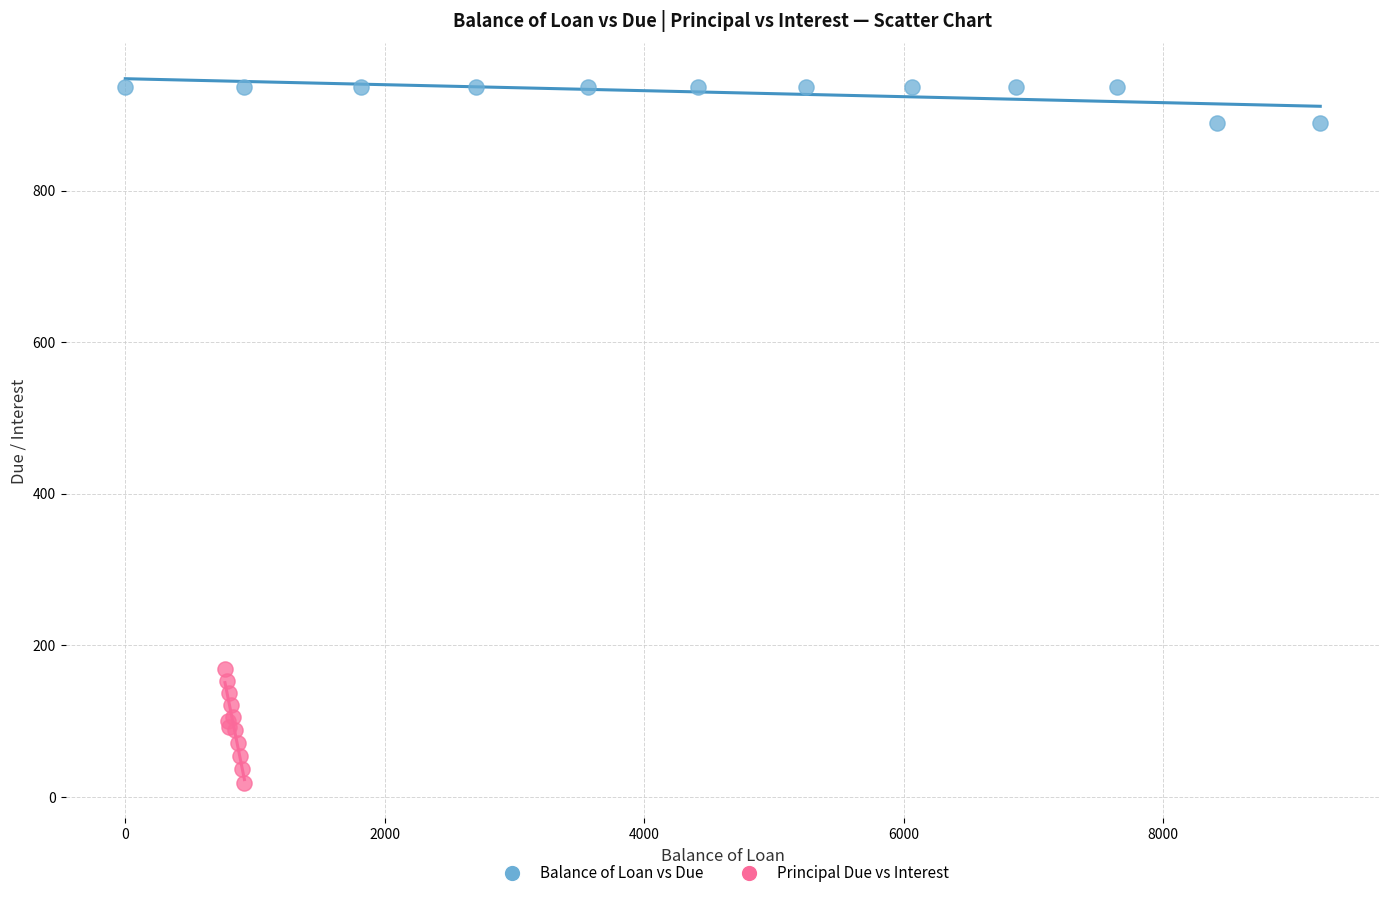

What are all the series names shown in the legend?

Balance of Loan vs Due, Principal Due vs Interest